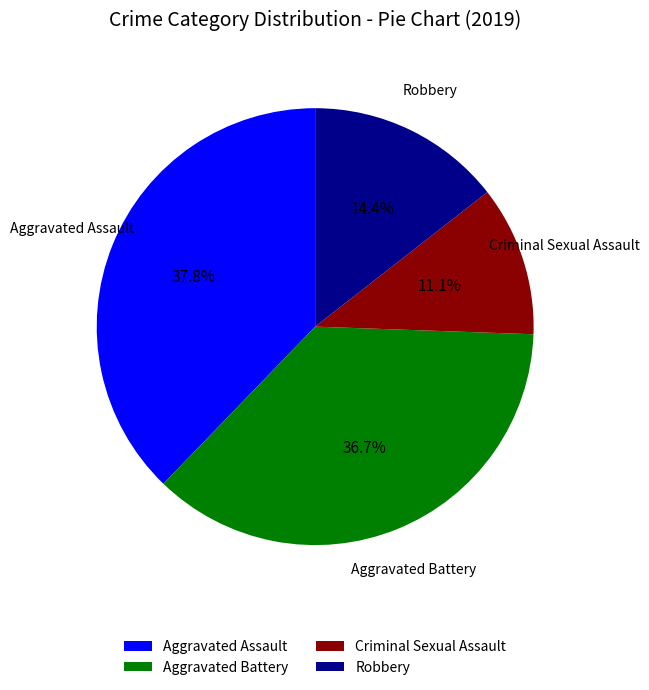

Which has a higher value, Aggravated Assault or Criminal Sexual Assault?

Aggravated Assault